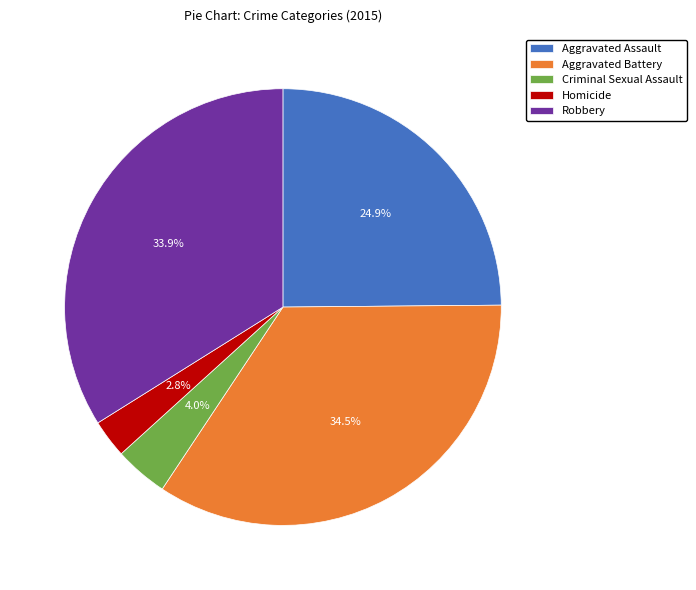

How many segments does this pie chart have?

5